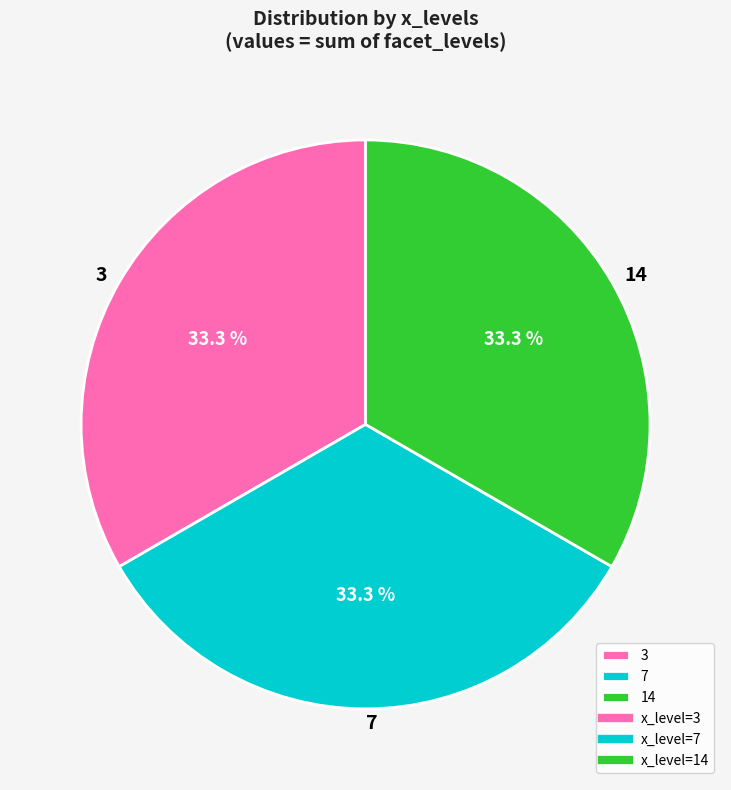

Is the sum of 7 and 3 greater than half?

Yes